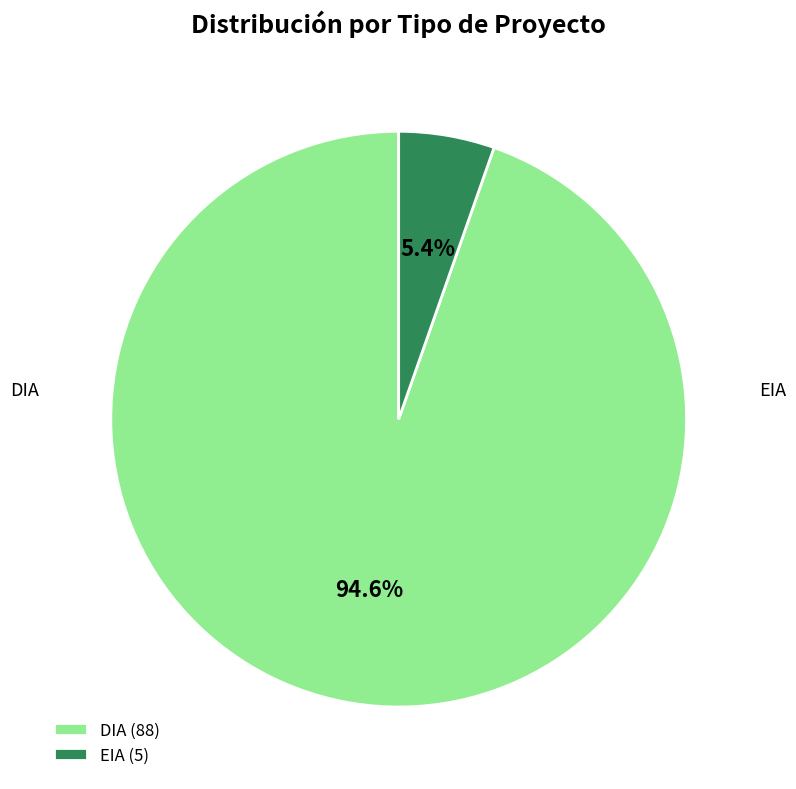

True or false: DIA accounts for 99% of the total.

False